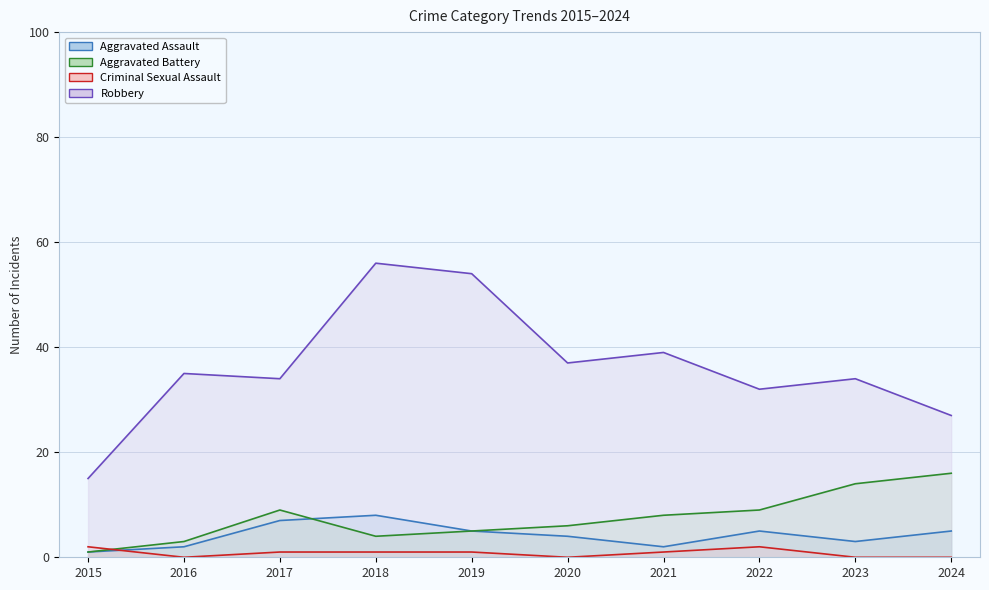

What is the minimum value for Aggravated Assault?

1